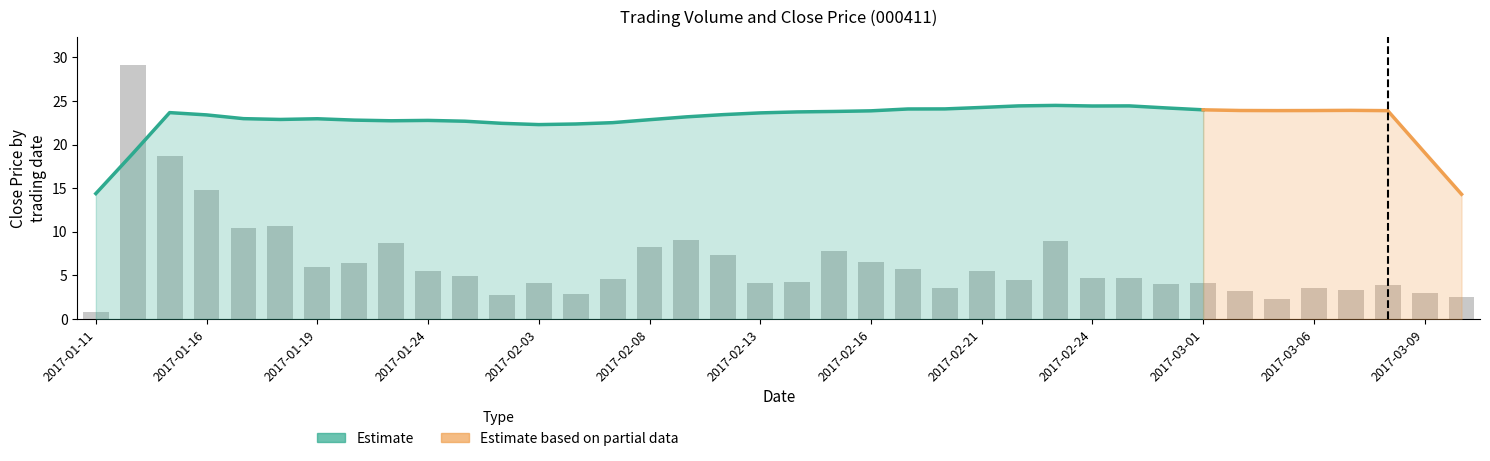

Reading right to left, what are all the values shown in this chart?

2.6	3.0	3.9	3.3	3.6	2.3	3.2	4.1	4.0	4.6	4.7	8.9	4.5	5.5	3.6	5.8	6.5	7.7	4.3	4.1	7.4	9.1	8.3	4.5	2.9	4.1	2.8	5.0	5.6	8.7	6.4	5.9	10.6	10.4	14.8	18.7	29.1	0.8